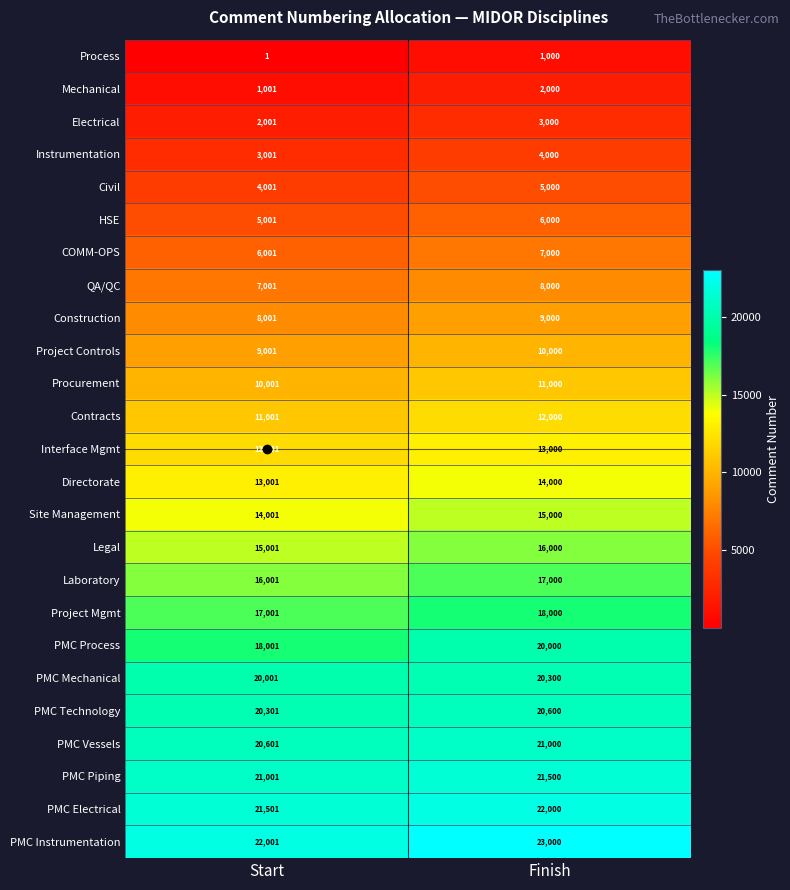

The Interface Mgmt series shows 13000 at Finish. True or false?

True